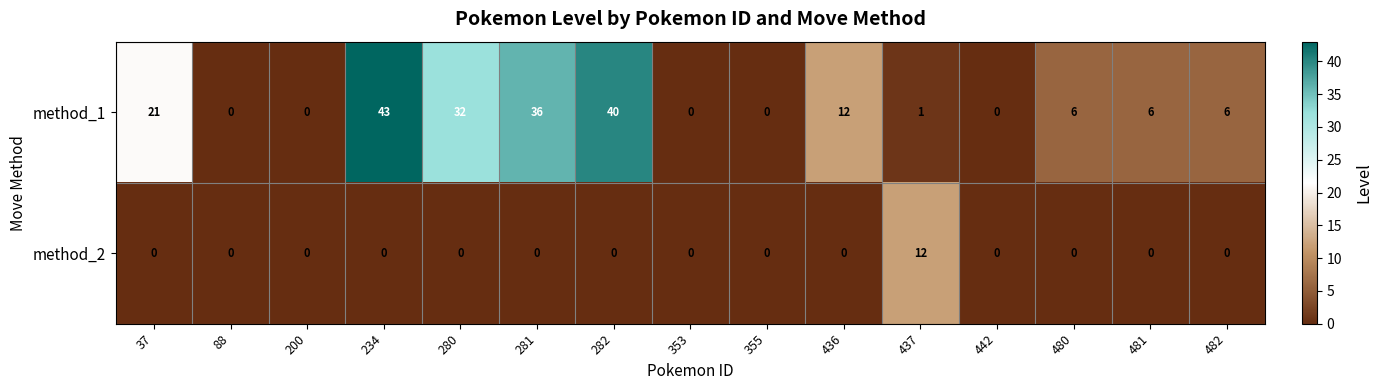

Reading right to left, list all the values displayed in this chart.

method_1: 6	6	6	0	1	12	0	0	40	36	32	43	0	0	21
method_2: 0	0	0	0	12	0	0	0	0	0	0	0	0	0	0